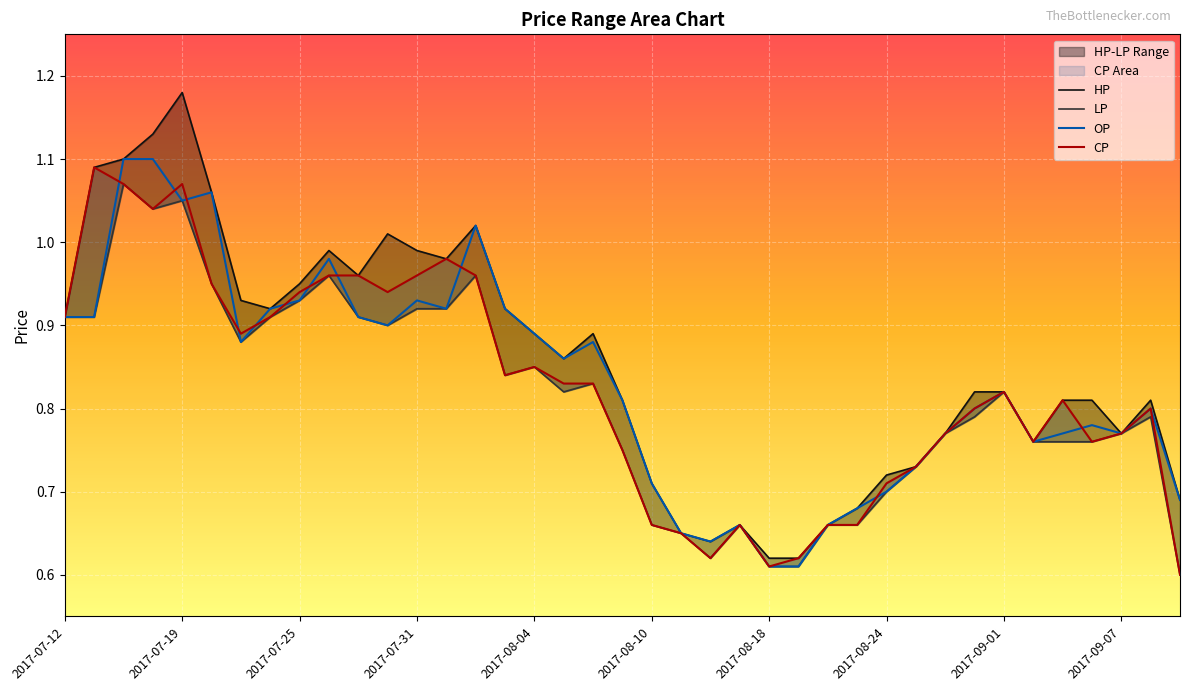

Which category has the lowest value in the CP series?

2017-09-11